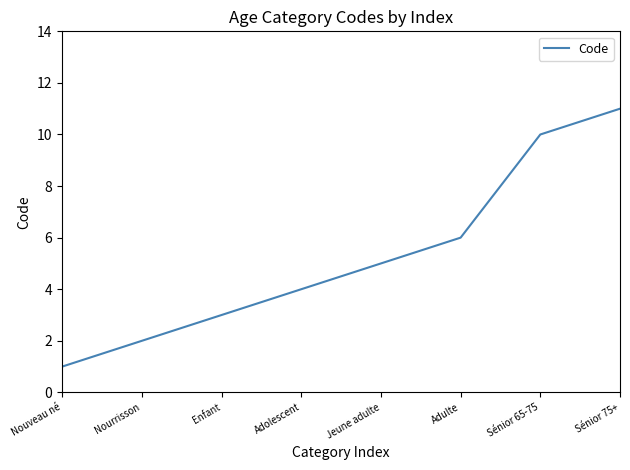

What is the minimum value shown in the chart?

1